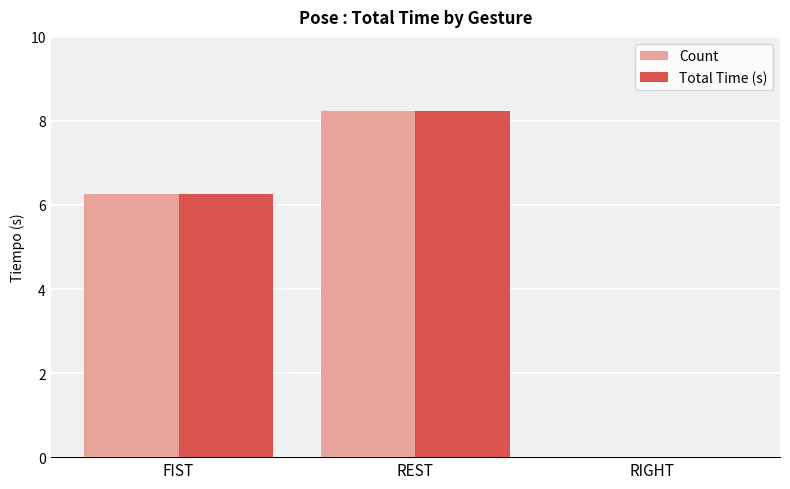

What is the total value across all series at FIST?

12.5